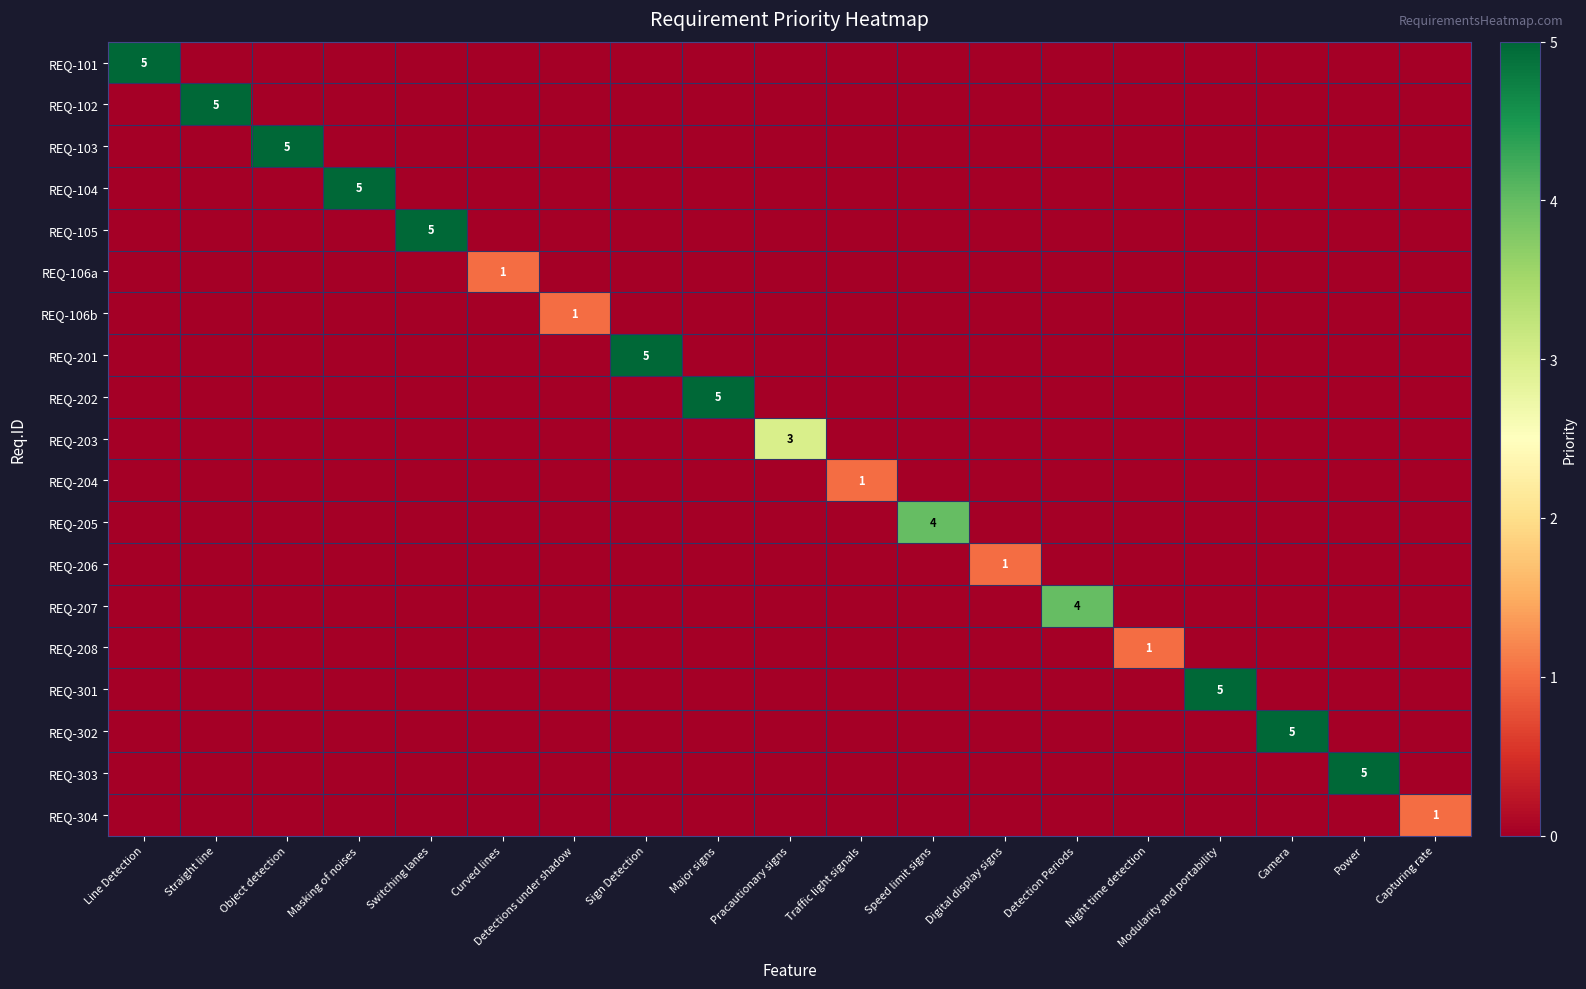

Rank the series at Straight line from highest to lowest value.

REQ-102, REQ-101, REQ-103, REQ-104, REQ-105, REQ-106a, REQ-106b, REQ-201, REQ-202, REQ-203, REQ-204, REQ-205, REQ-206, REQ-207, REQ-208, REQ-301, REQ-302, REQ-303, REQ-304